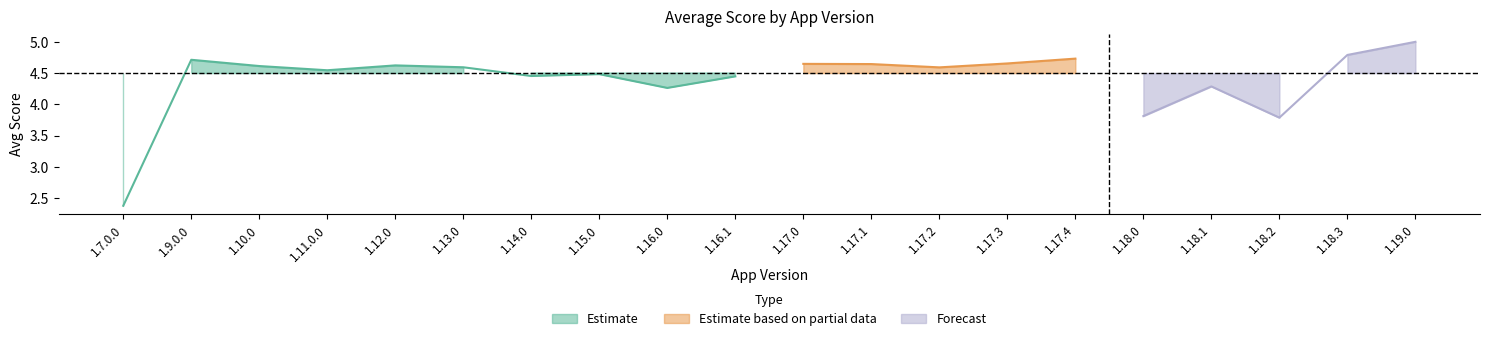

What is the value of the 13th point from the left?

4.6